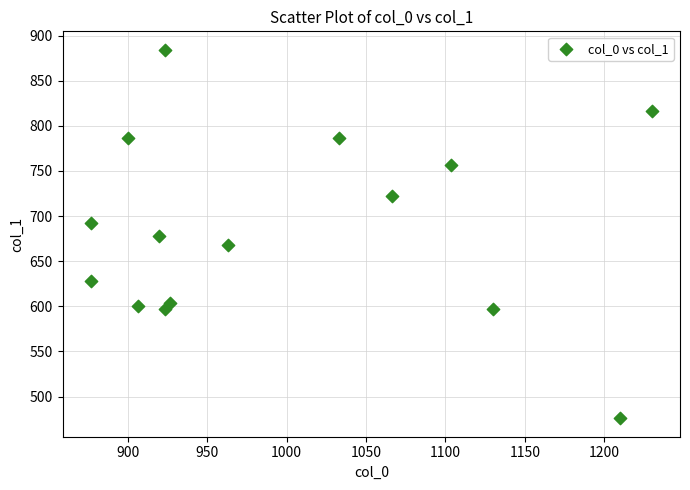

What is the range of X values (max minus min)?

353.3